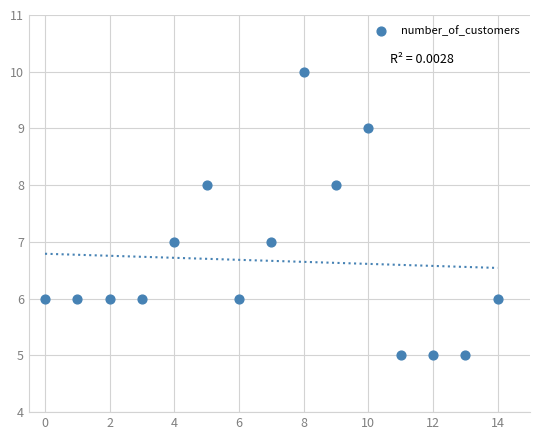

What is the range of Y values (max minus min)?

5